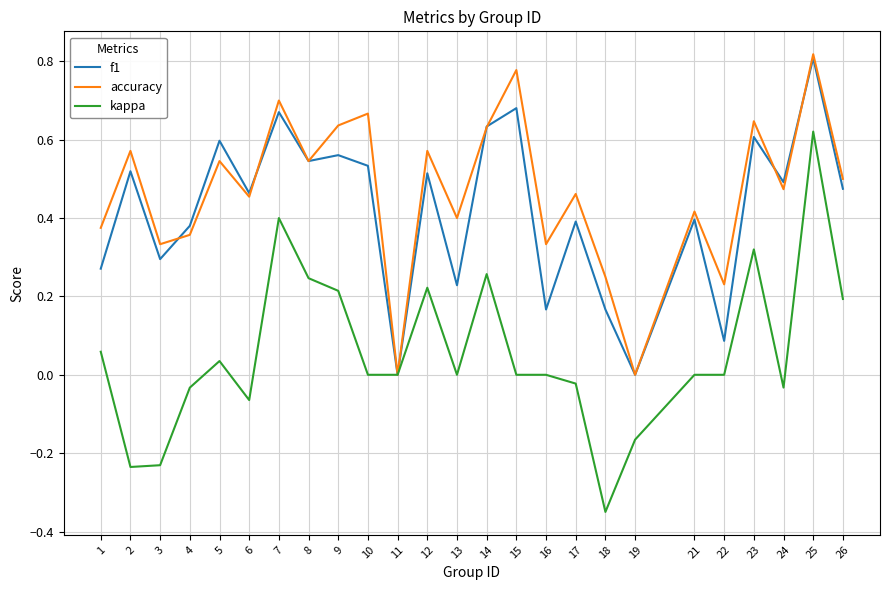

Rank the series at 18 from lowest to highest value.

kappa, f1, accuracy